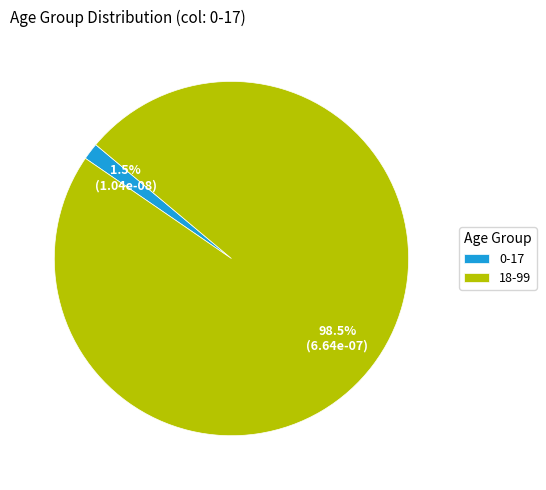

Which slice is the largest?

18-99